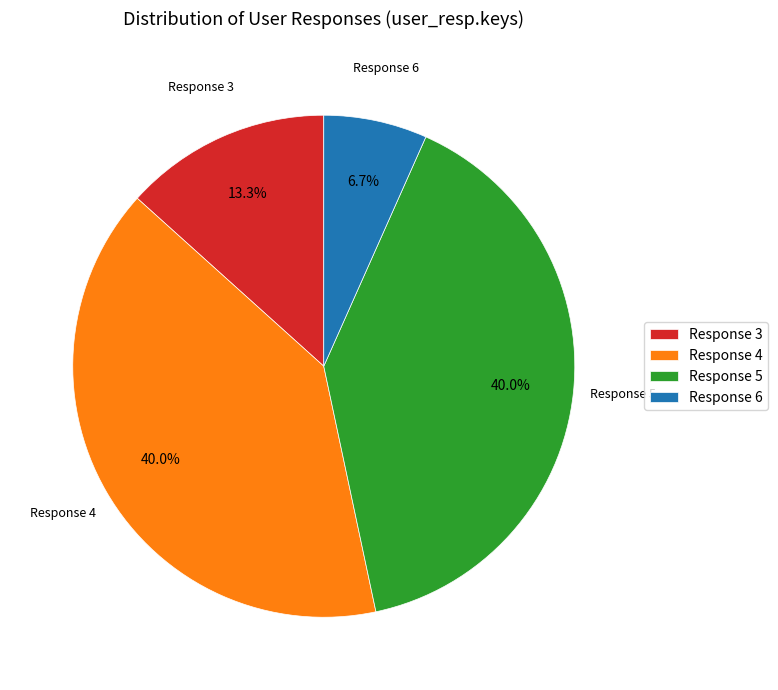

Combined, do Response 5 and Response 4 account for over 50%?

Yes